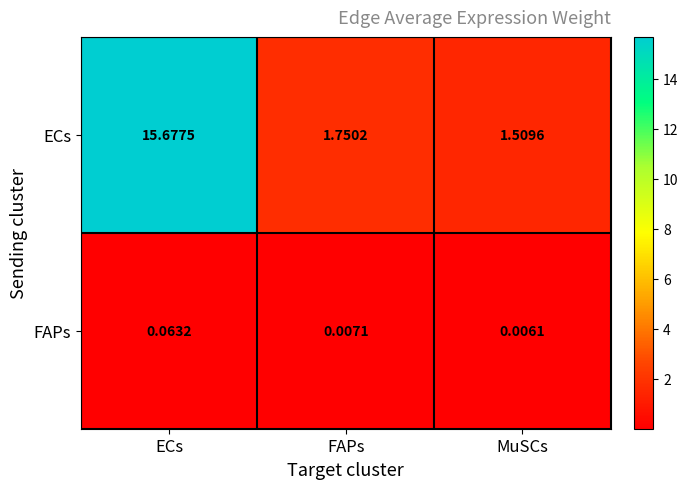

Which category has the lowest value in the FAPs series?

MuSCs